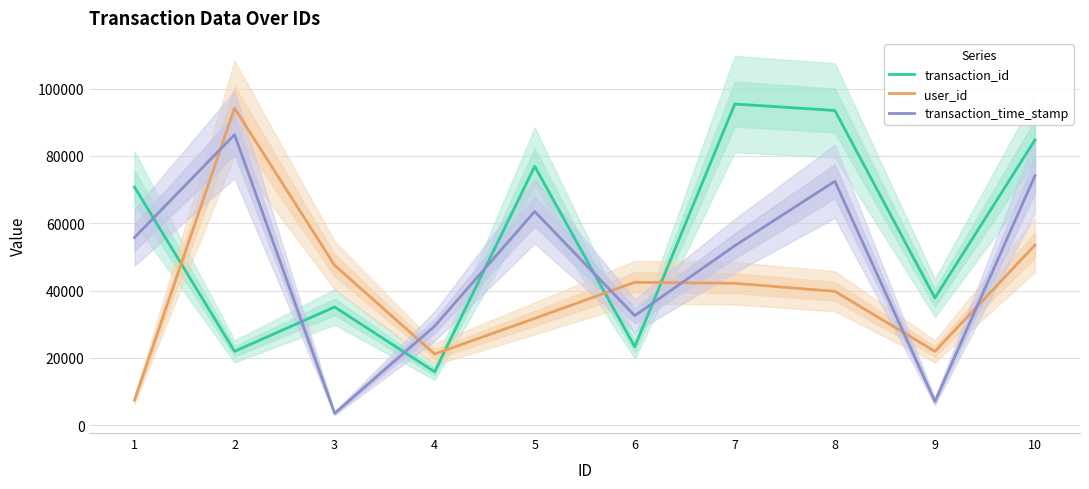

Where is transaction_id nearest to the value 55633?

1